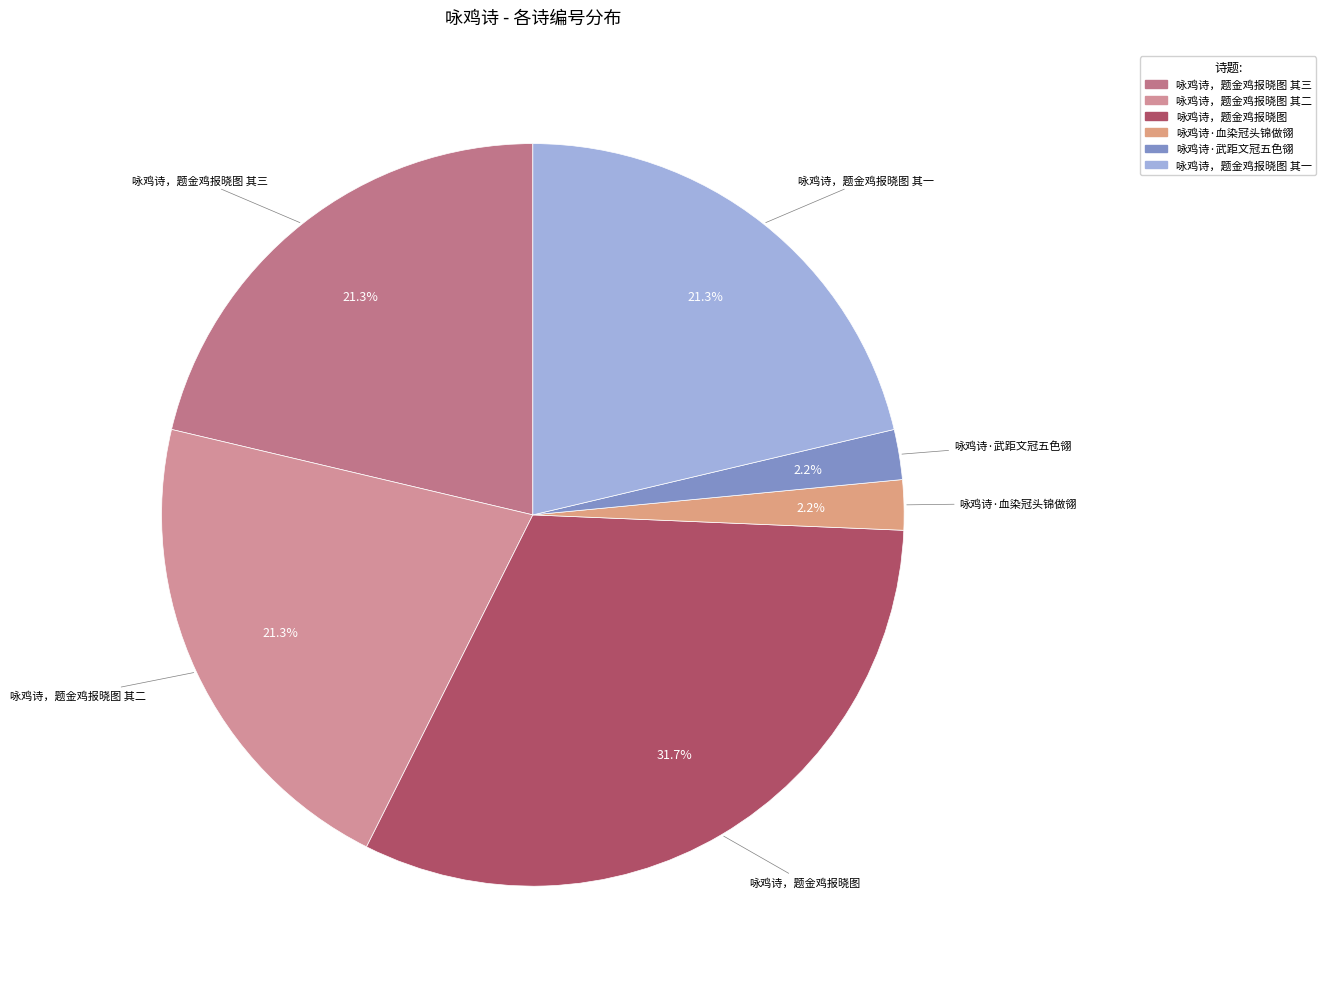

Which category has the biggest portion of the pie?

咏鸡诗，题金鸡报晓图